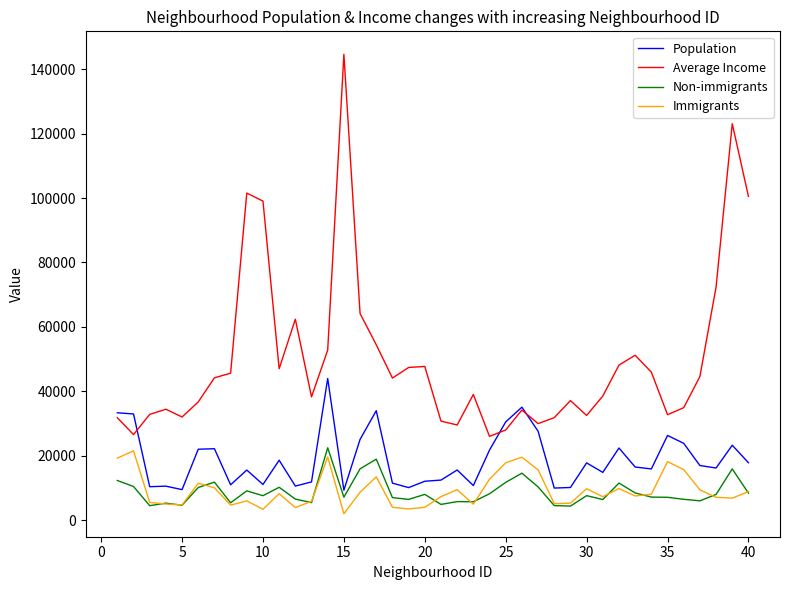

Which series has the widest spread of values?

Average Income